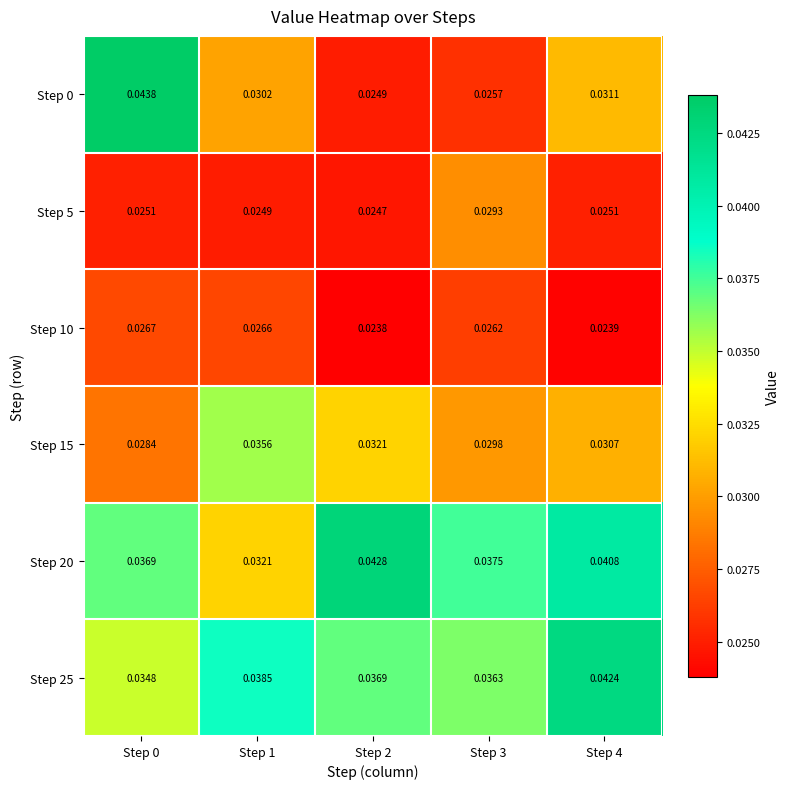

What is the total value across all series at Step 3?

0.2